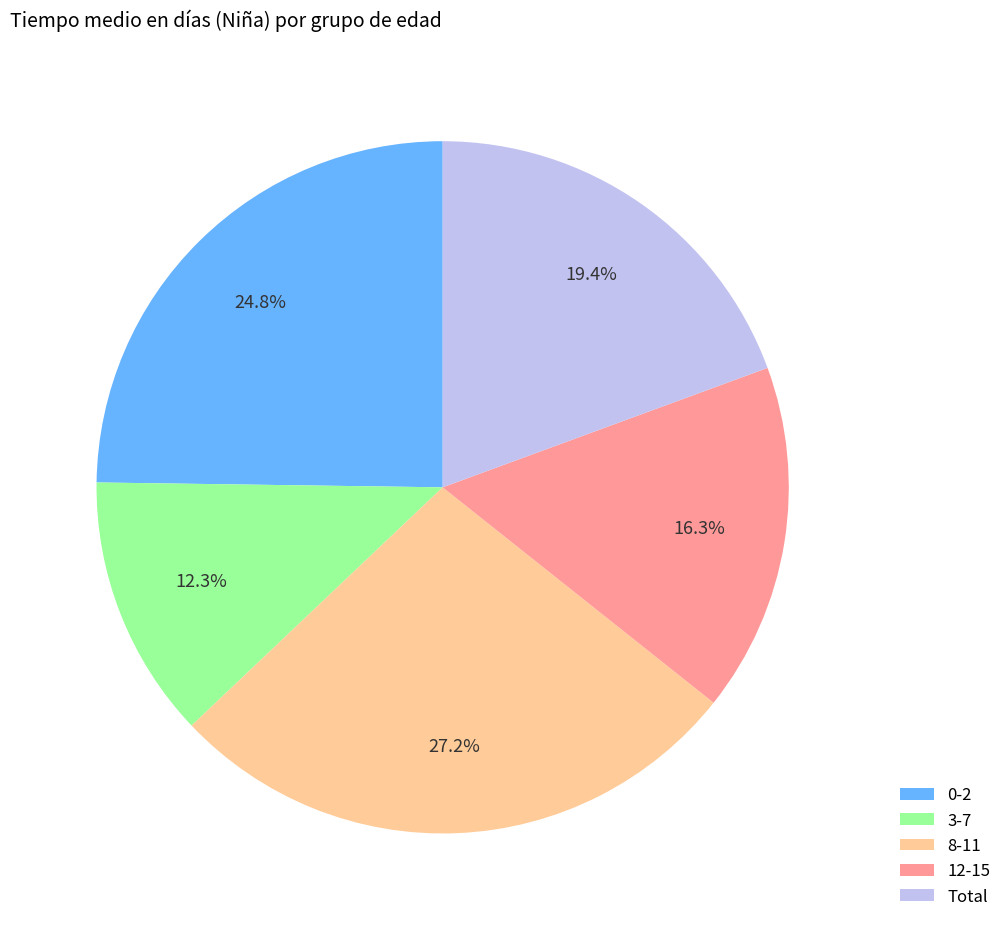

Between 12-15 and Total, which is larger?

Total